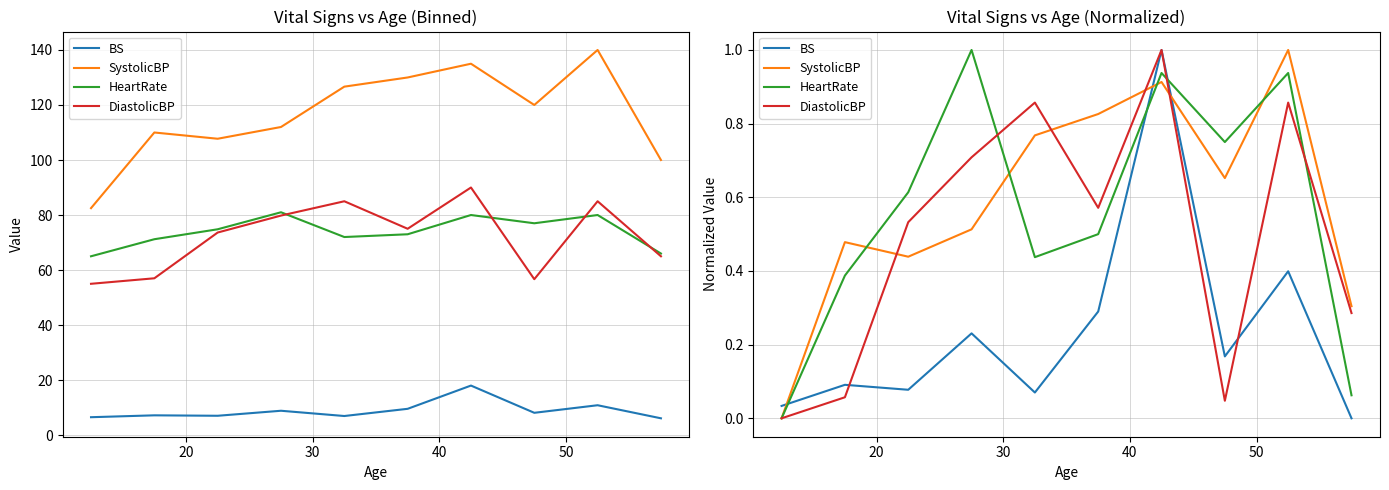

In BS, how many points are higher than both neighbors (excluding endpoints)?

4